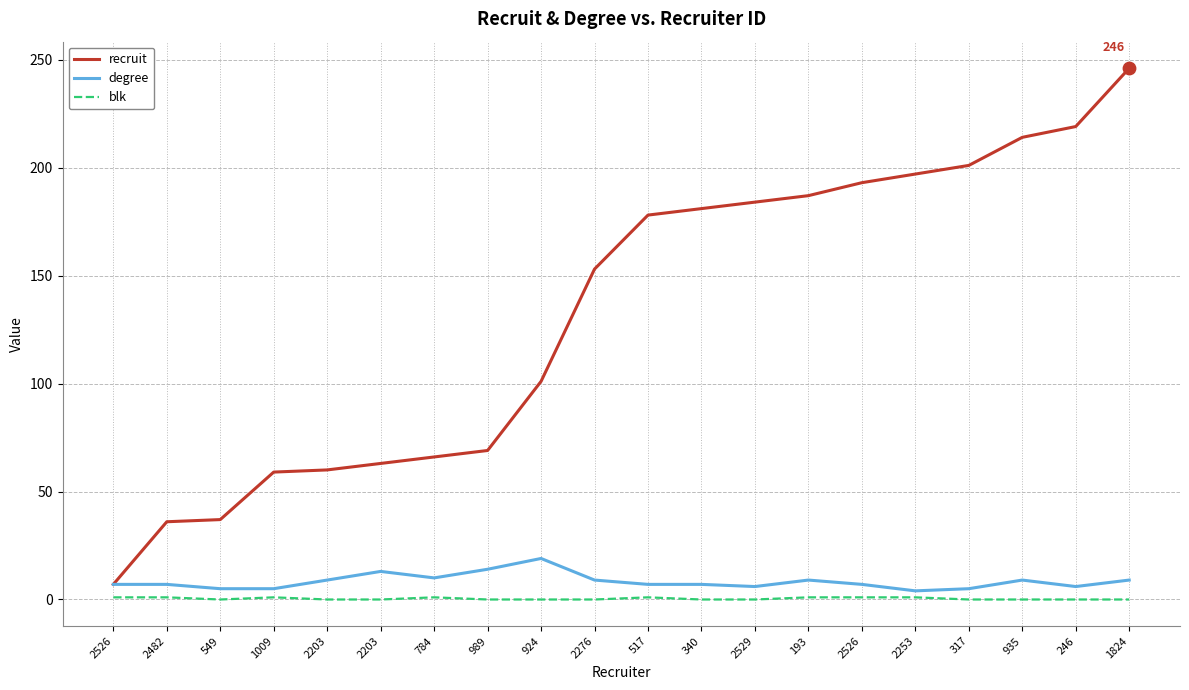

What are all the series names shown in the legend?

recruit, degree, blk